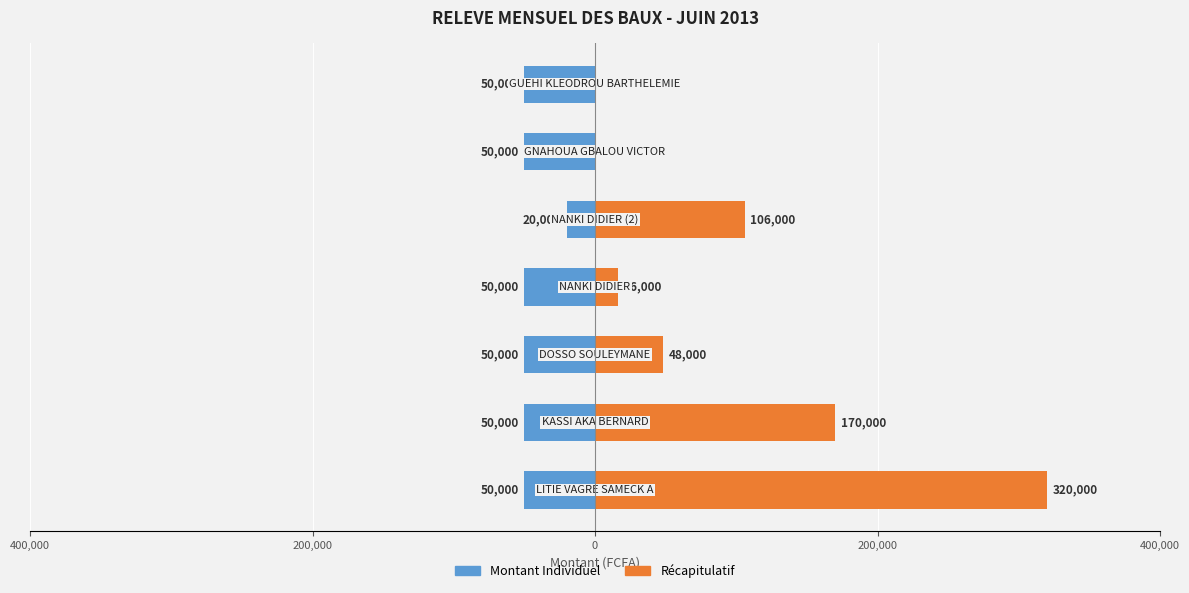

Rank the series by their average value, from lowest to highest.

Montant Individuel, Récapitulatif